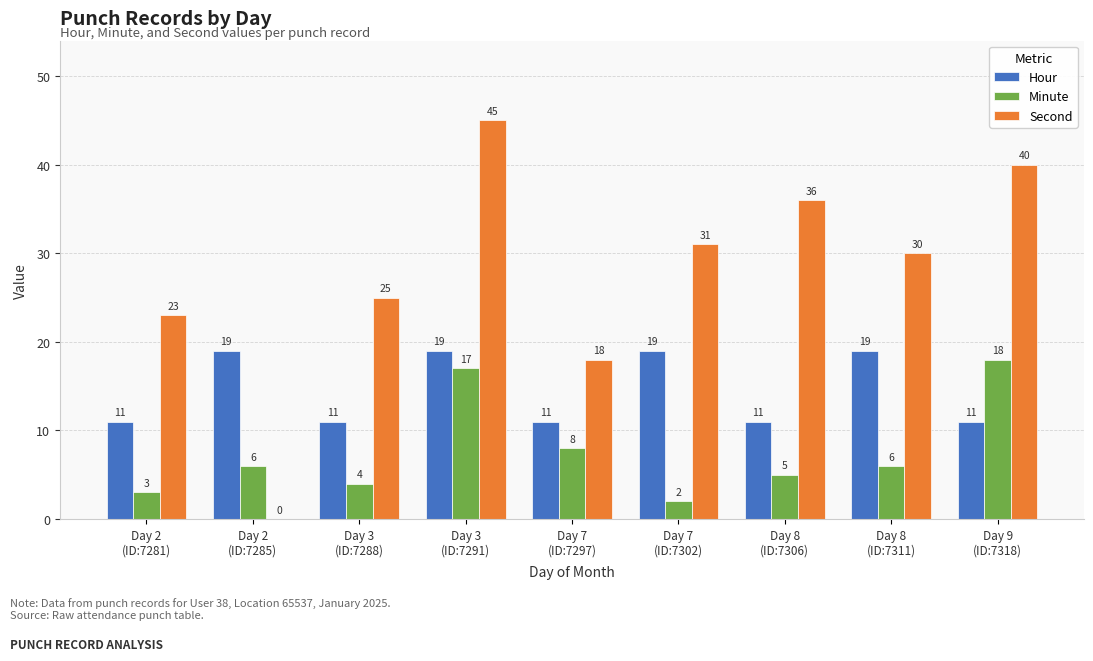

How many distinct data groups are displayed?

3